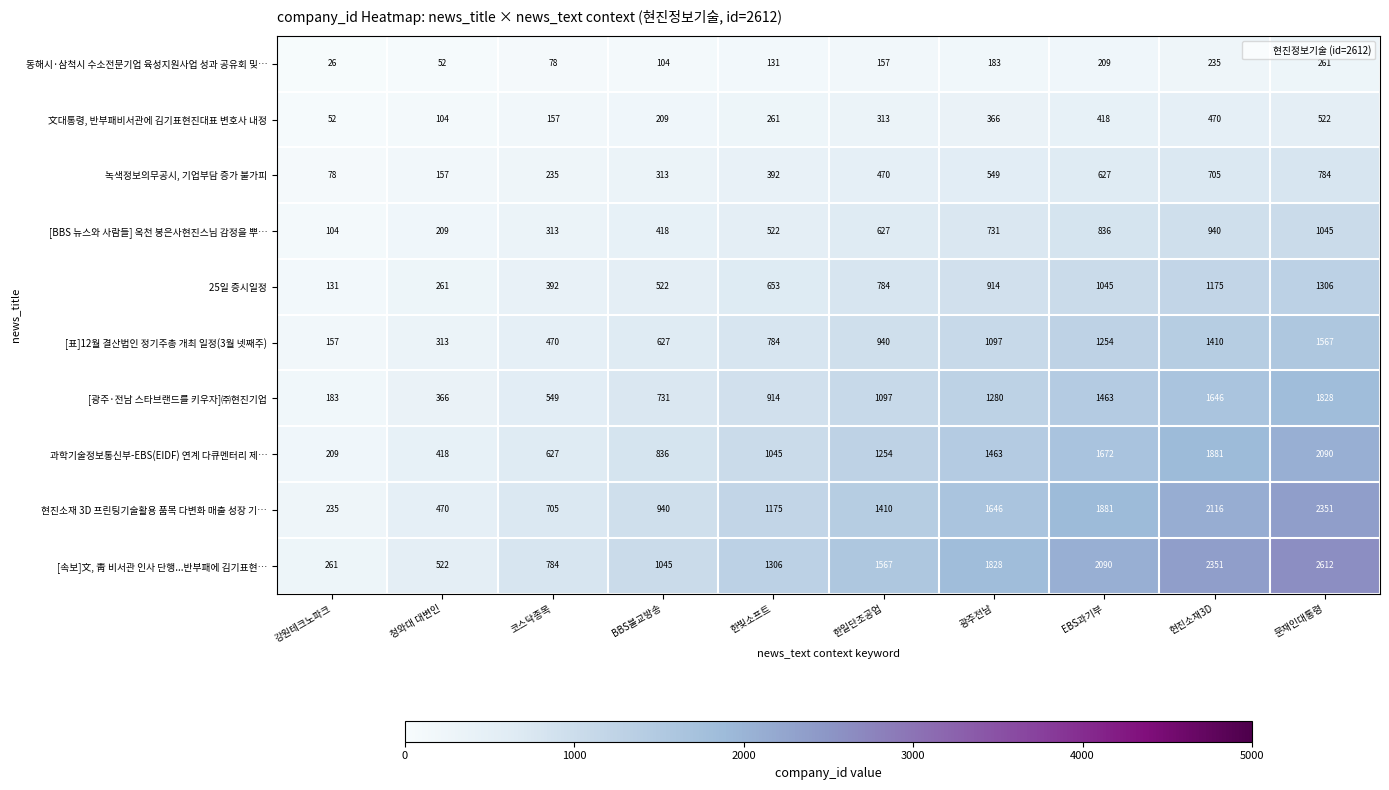

How many [BBS 뉴스와 사람들] 옥천 봉은사현진스님 감정을 뿌… values are between 313 and 836?

6